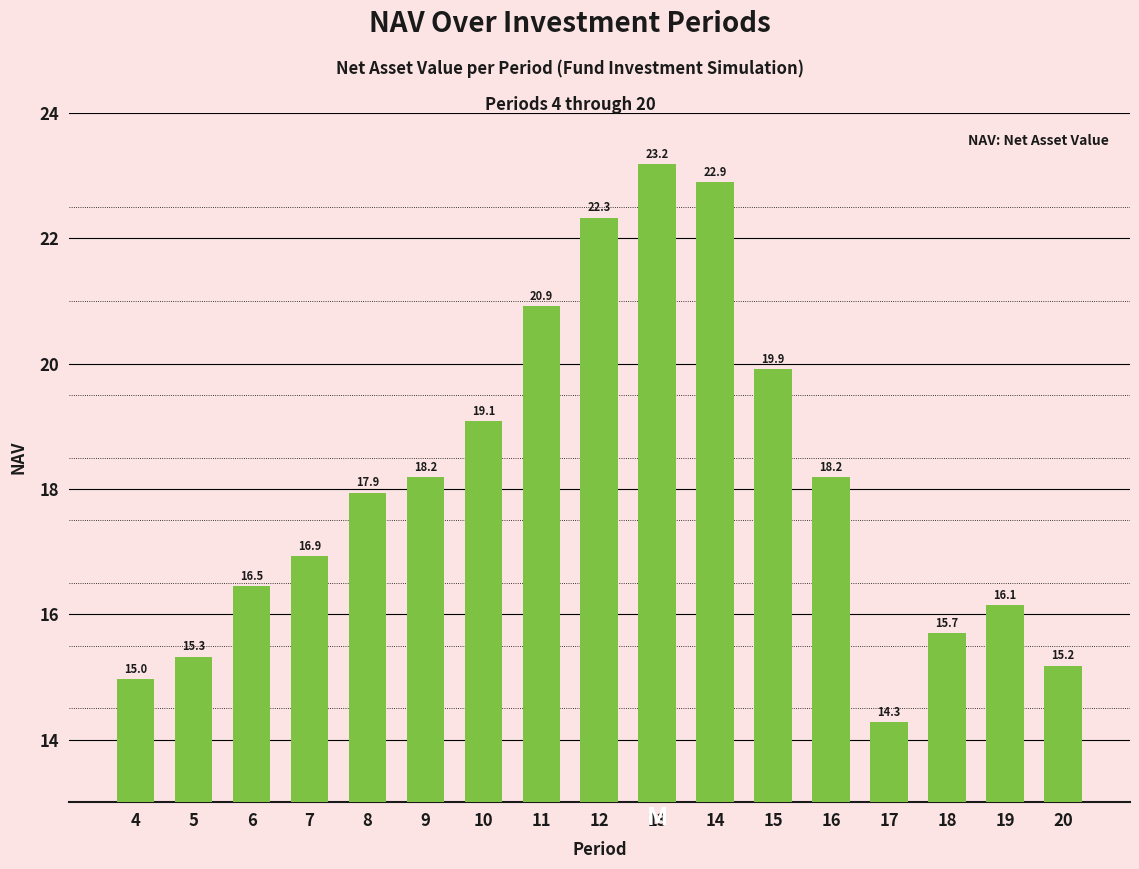

Are the bars grouped side by side (vs. stacked)?

No